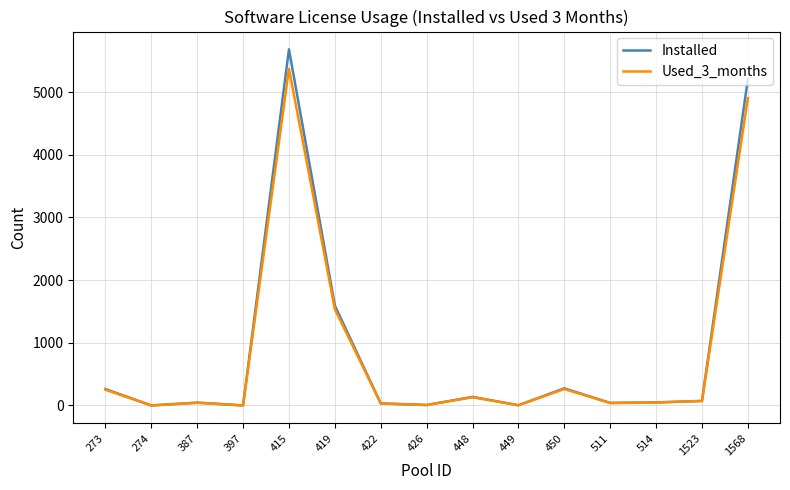

The Installed series shows 1 at 274. True or false?

True